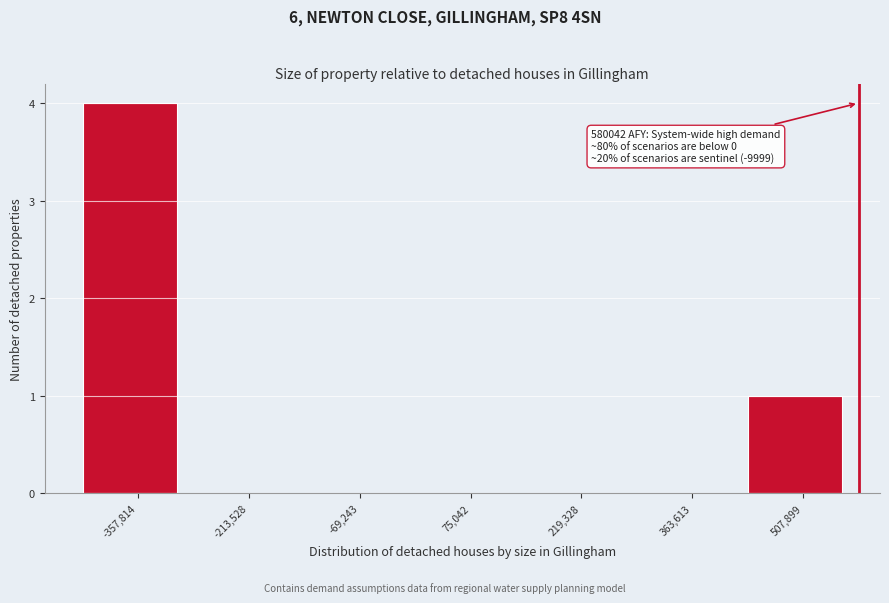

Over which range of the x-axis is the bar tallest?

-420000 to -280000